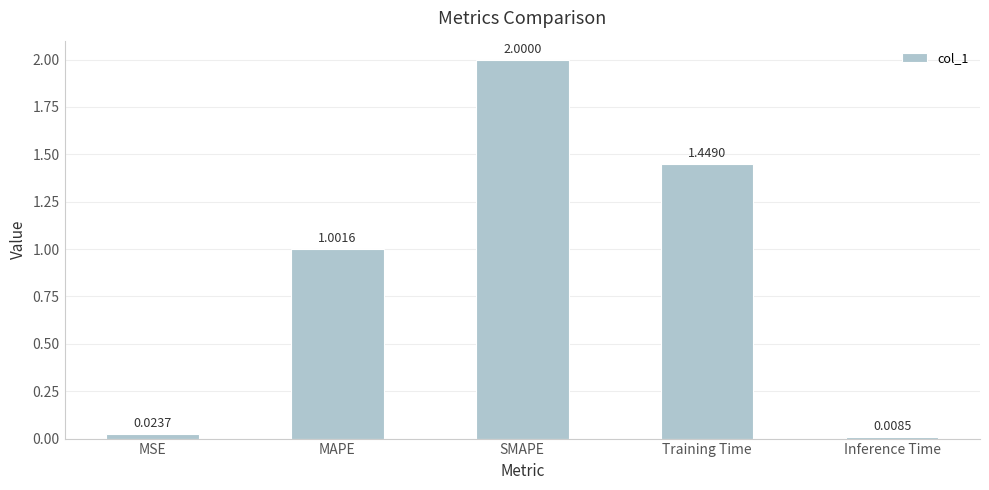

What is the difference between the maximum and second lowest values?

2.0